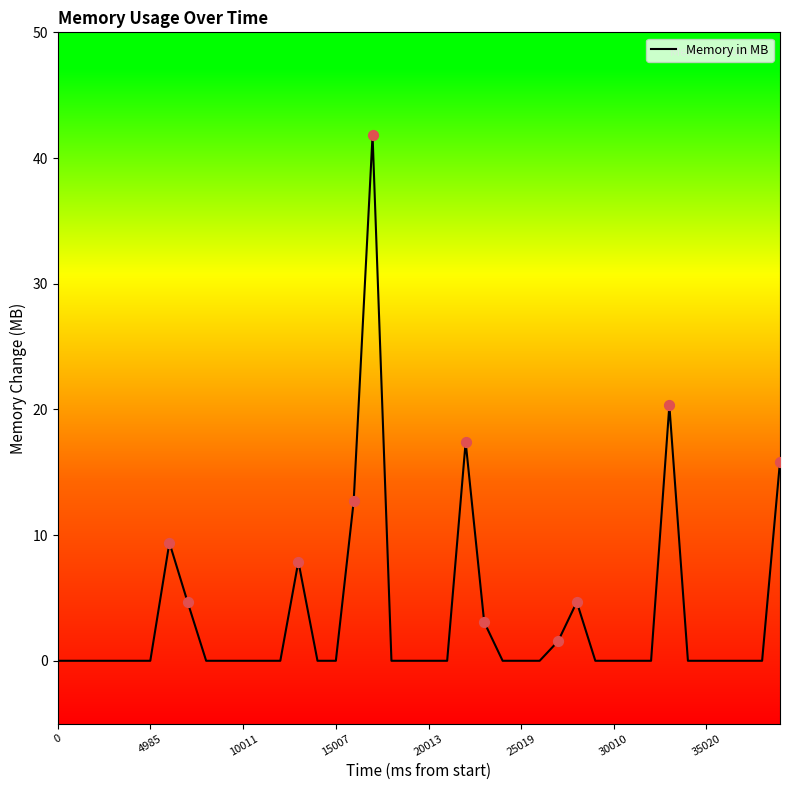

What is the difference between the maximum and minimum values?

41.8